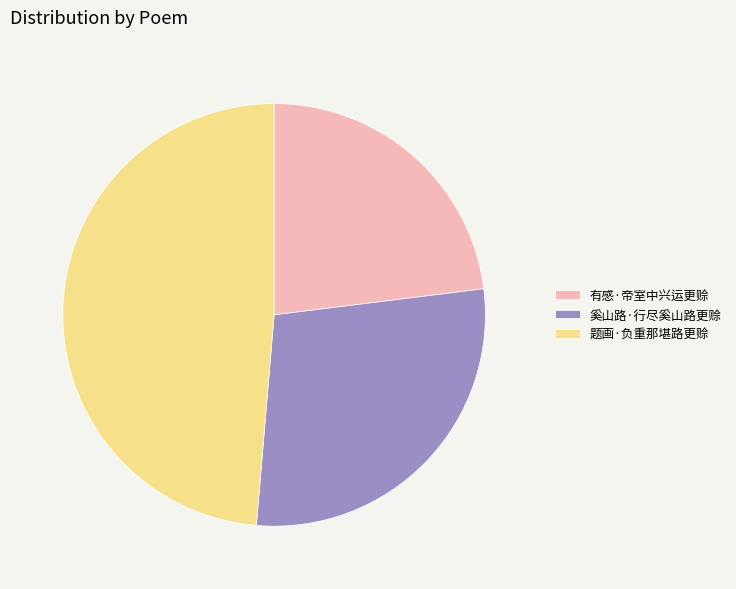

Rank the categories by value from lowest to highest.

有感·帝室中兴运更赊, 奚山路·行尽奚山路更赊, 题画·负重那堪路更赊